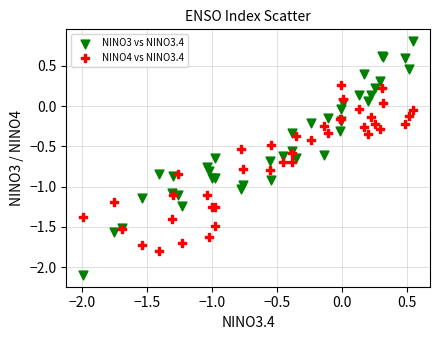

Which series has the largest Y range (max minus min)?

NINO3 vs NINO3.4